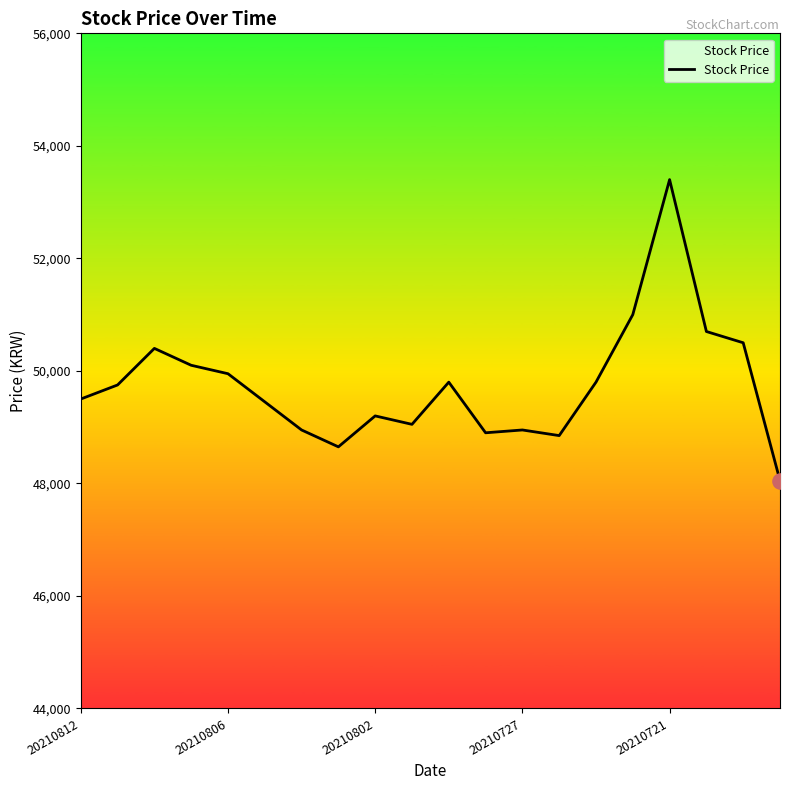

What is the difference between the maximum and minimum values?

5350